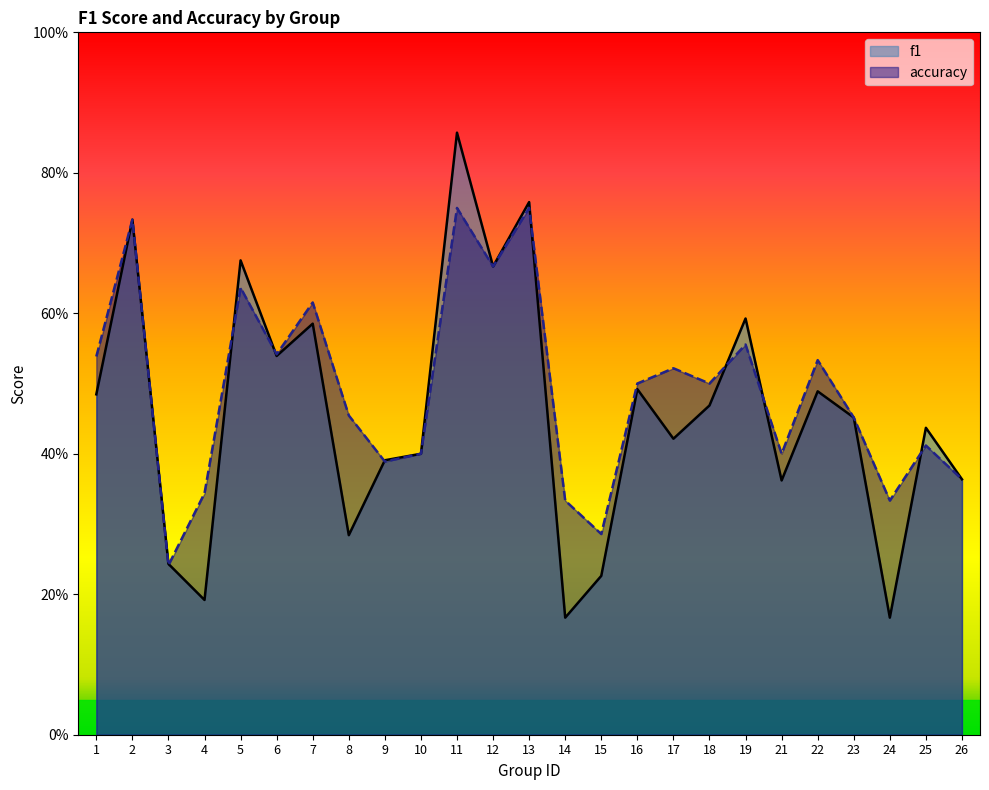

Rank the series by their average value, from lowest to highest.

f1, accuracy